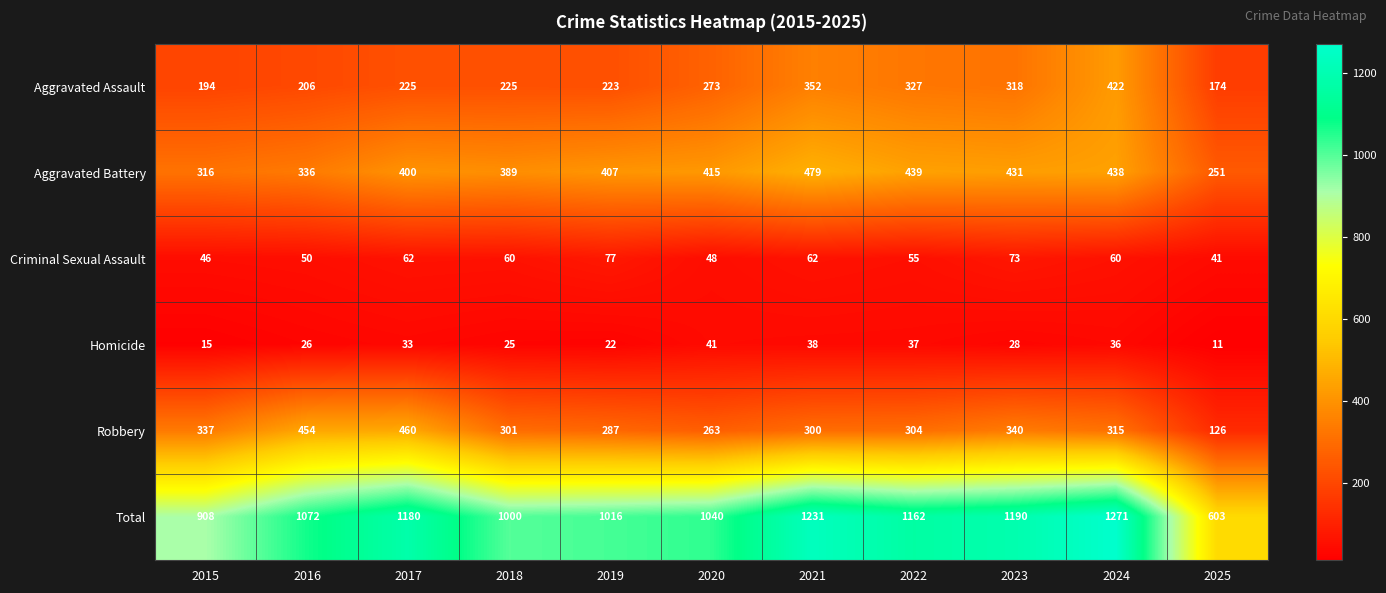

What is the minimum value shown in the chart?

11